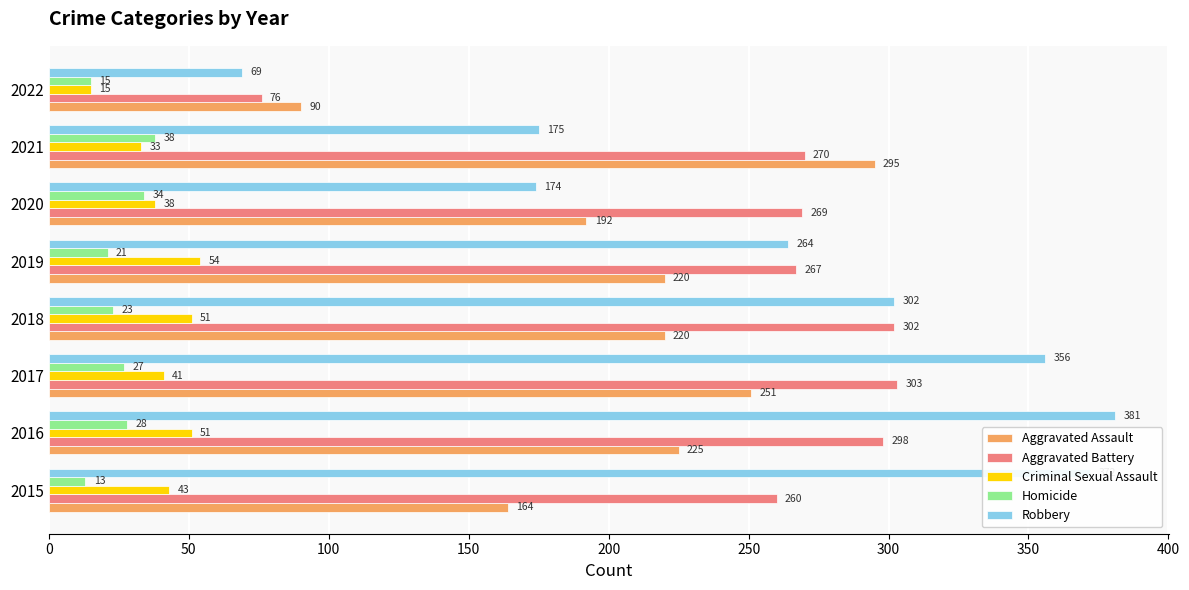

At 2016, list the series in order from smallest to largest.

Homicide, Criminal Sexual Assault, Aggravated Assault, Aggravated Battery, Robbery